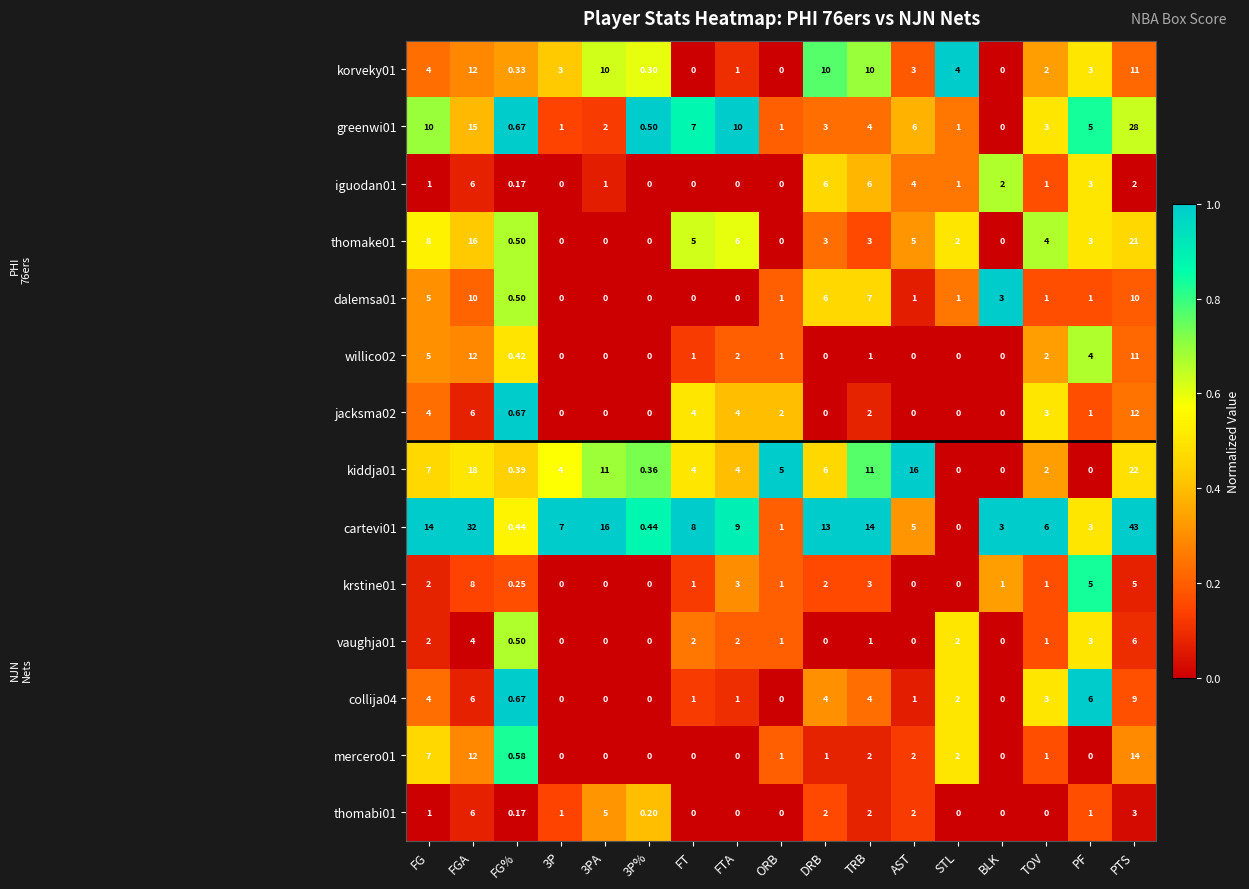

Where is vaughja01 nearest to the value 3?

PF